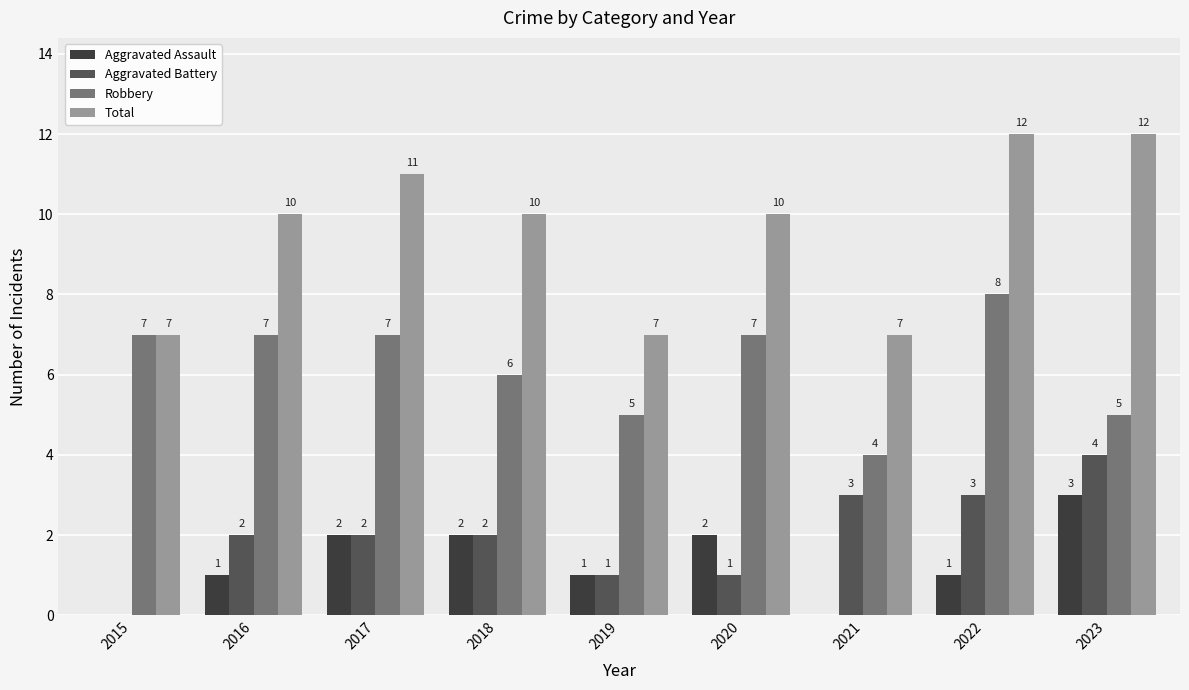

True or false: Aggravated Battery has a value of 1 at 2020.

True